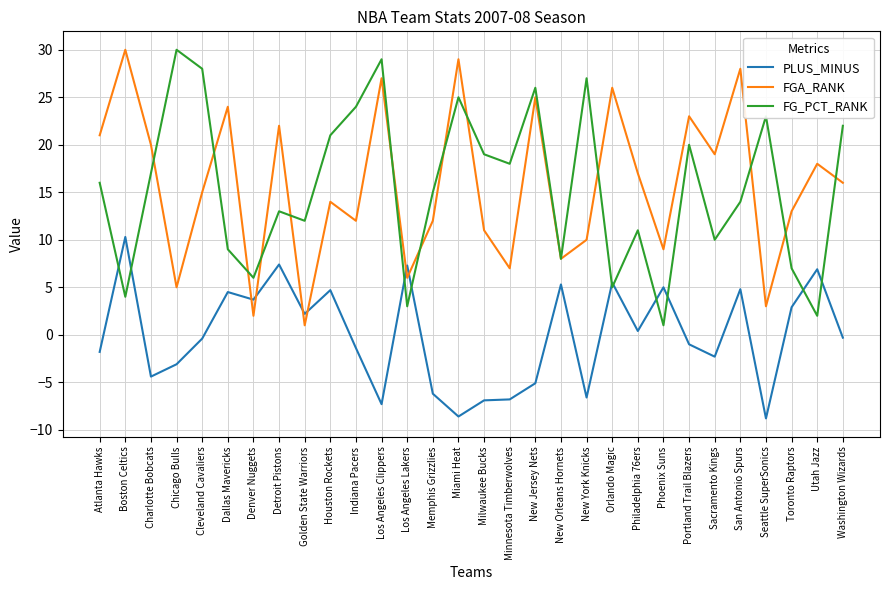

Is the value of FGA_RANK at Philadelphia 76ers greater than the value of FG_PCT_RANK at Detroit Pistons?

Yes